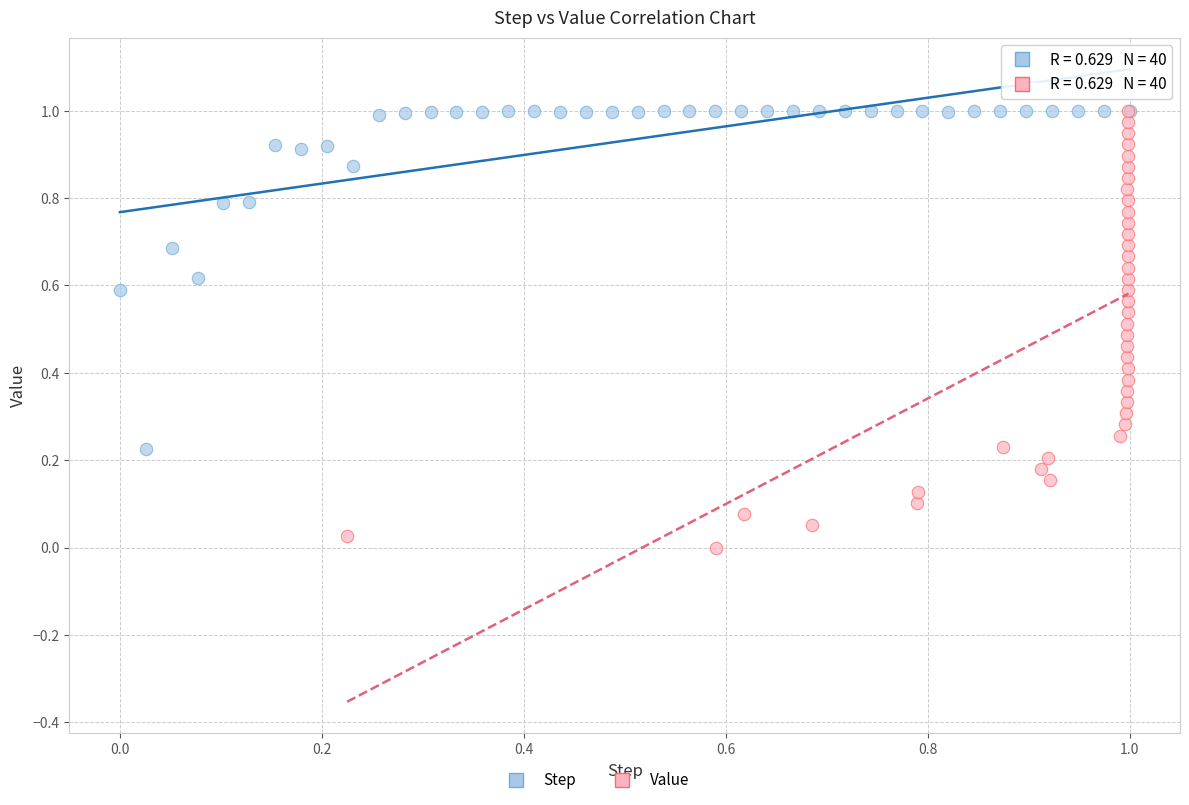

Which series reaches the minimum Y coordinate?

Value